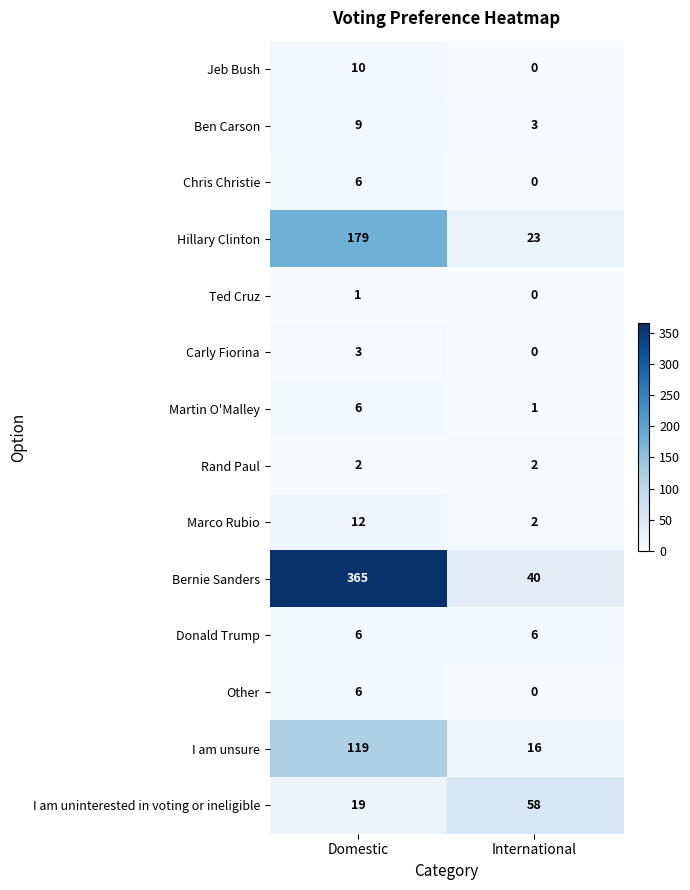

Rank the categories by Ben Carson value from highest to lowest.

Domestic, International